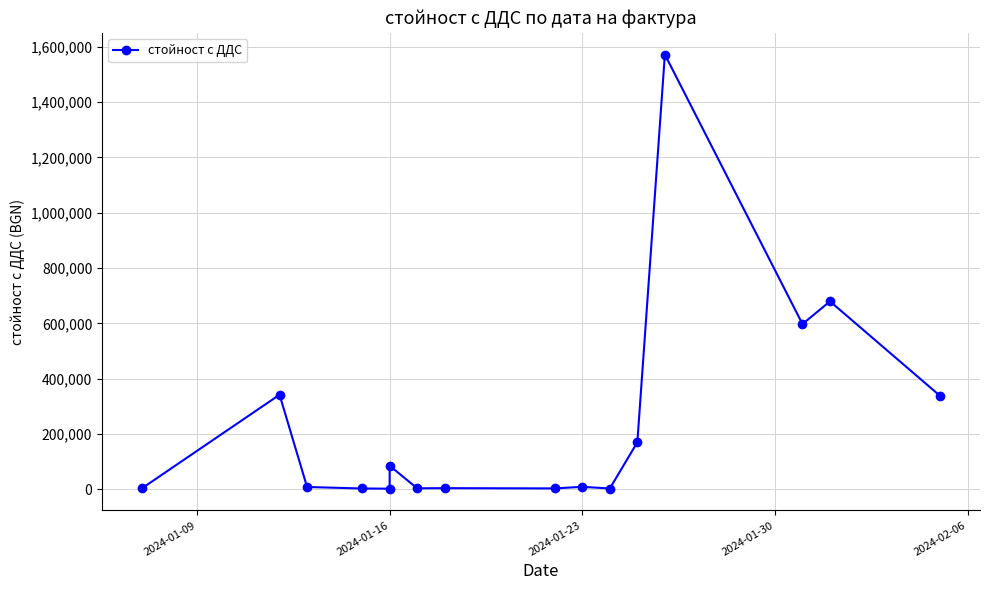

What is the difference between the second highest and second lowest values?

676840.6